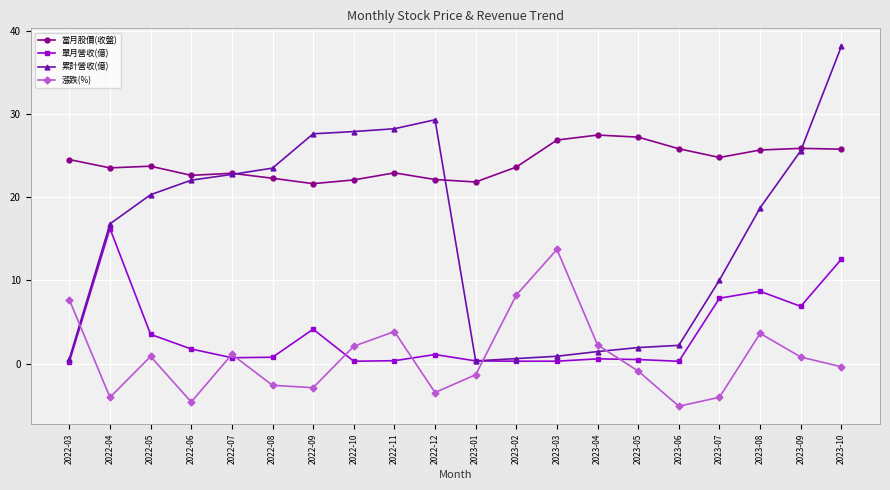

In 漲跌(%), how many points are lower than both neighbors (excluding endpoints)?

5